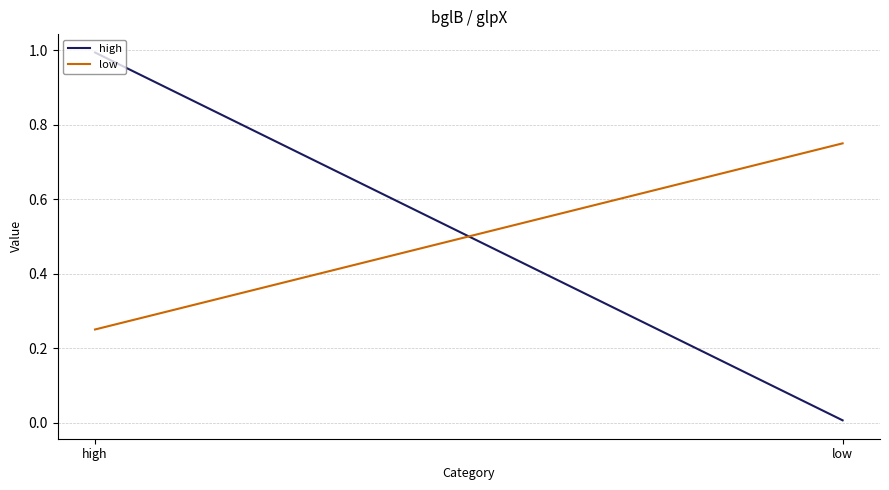

What is the sum of the low values at high and low?

1.0